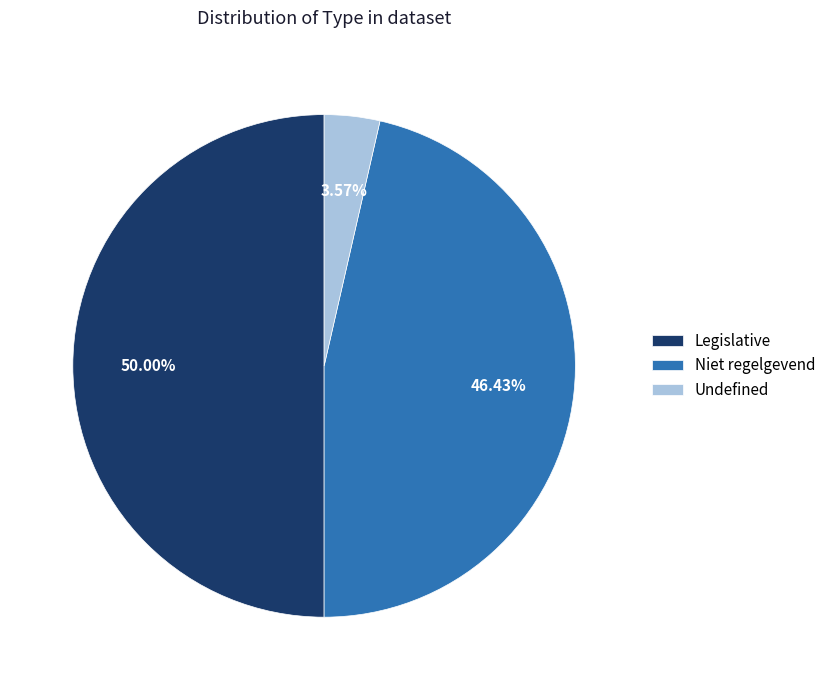

To the nearest percent, what is the combined percentage of Niet regelgevend and Legislative?

96%